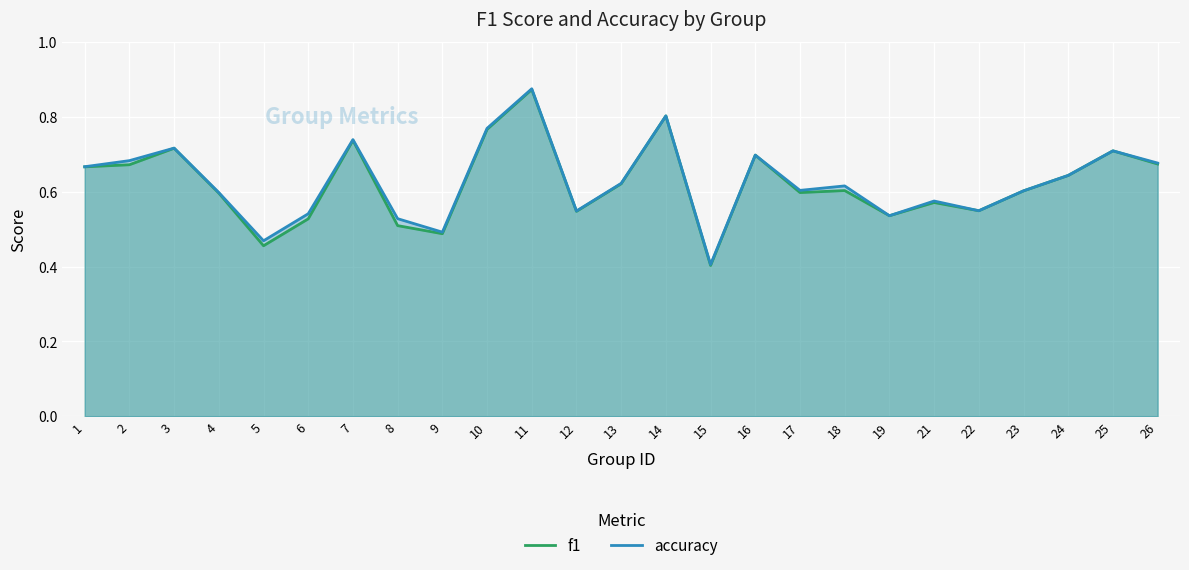

Reading left to right, transcribe all the data shown in this chart.

f1: 0.7	0.7	0.7	0.6	0.5	0.5	0.7	0.5	0.5	0.8	0.9	0.5	0.6	0.8	0.4	0.7	0.6	0.6	0.5	0.6	0.5	0.6	0.6	0.7	0.7
accuracy: 0.7	0.7	0.7	0.6	0.5	0.5	0.7	0.5	0.5	0.8	0.9	0.5	0.6	0.8	0.4	0.7	0.6	0.6	0.5	0.6	0.5	0.6	0.6	0.7	0.7